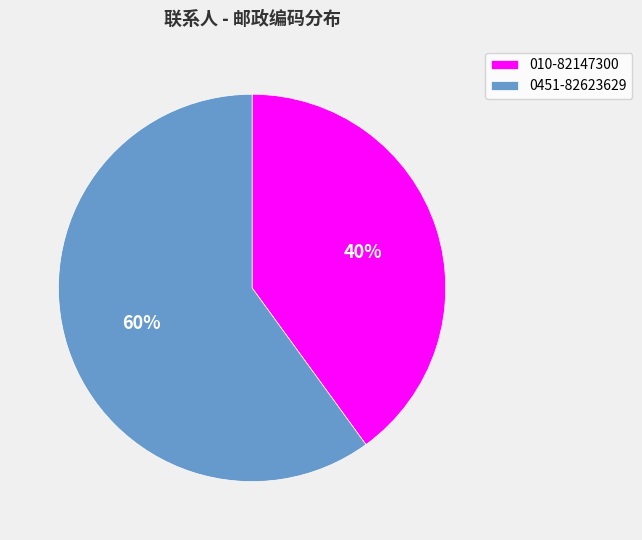

To the nearest percent, what portion does 0451-82623629 represent?

60%